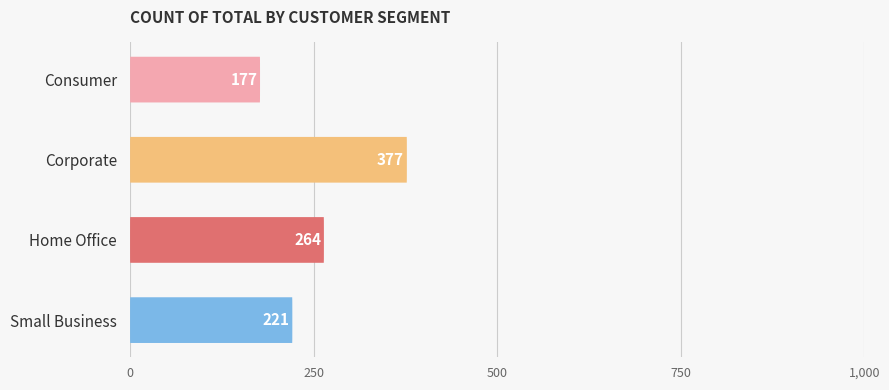

What is the maximum value shown in the chart?

377